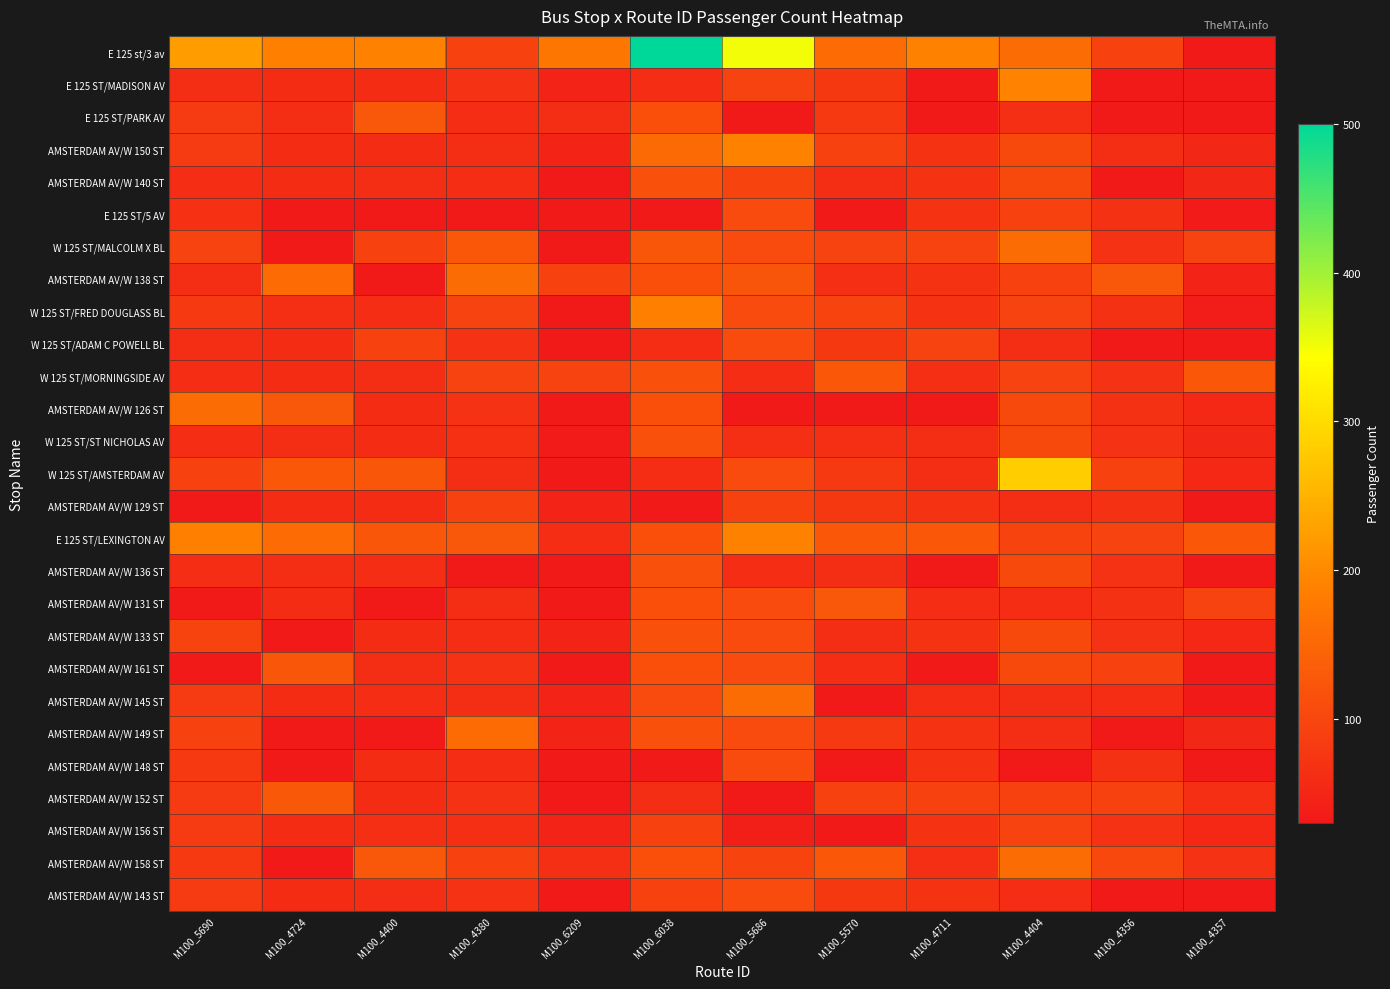

What is the maximum value shown in the chart?

500